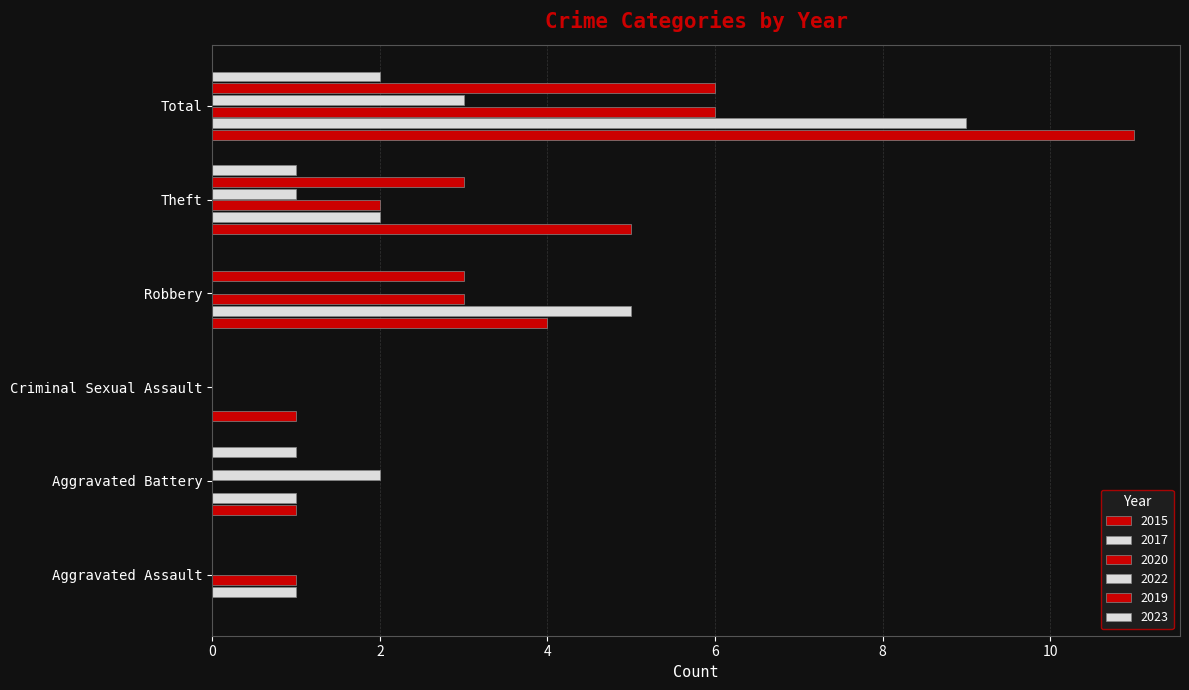

At Total, list the series in order from smallest to largest.

2023, 2022, 2020, 2019, 2017, 2015